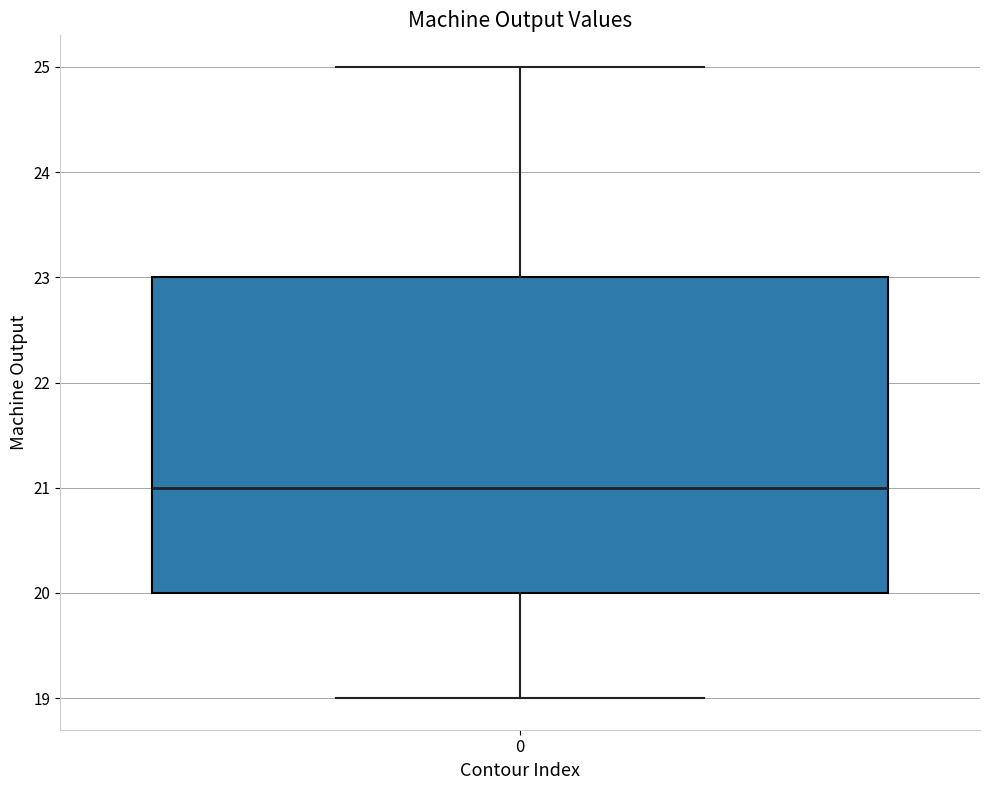

Transcribe this box plot: give where the median line is, the range the box spans, and where the two whiskers end, as read against the y-axis. The values are not printed on the chart, so give them approximately, as read against the axis.

median 21, box 20 to 23, whiskers 19 to 25